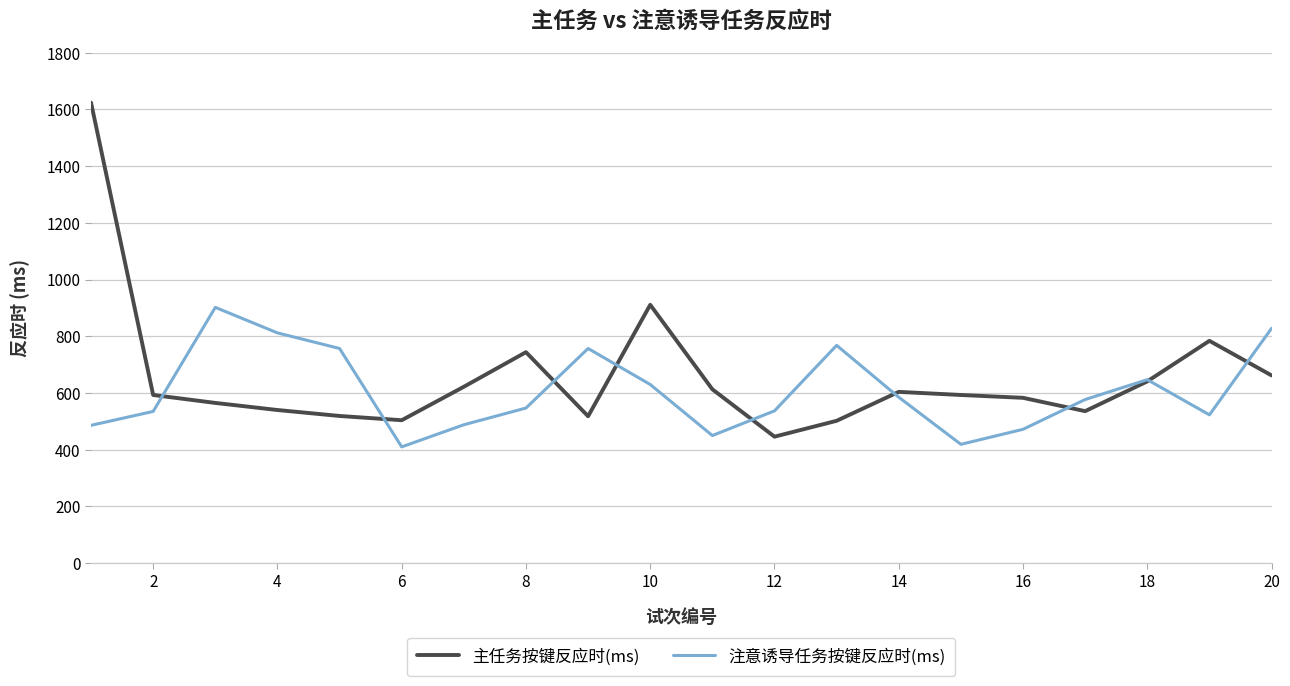

Rank the series by their maximum value, from lowest to highest.

注意诱导任务按键反应时(ms), 主任务按键反应时(ms)